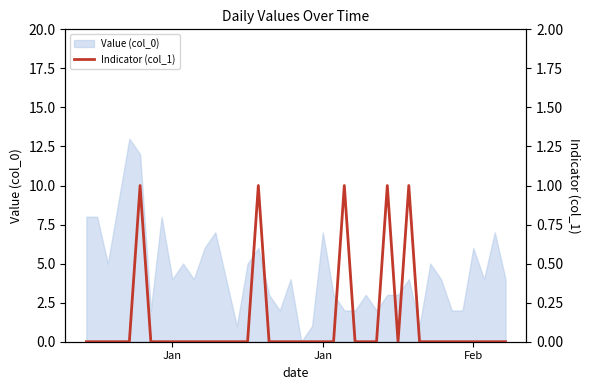

Count the values in the range 0 to 1.

40